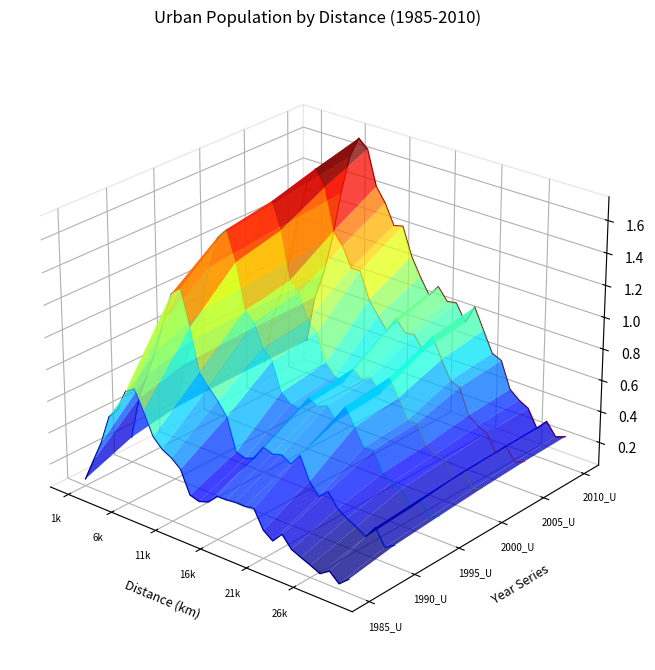

Is this an area chart (filled region under the line)?

No